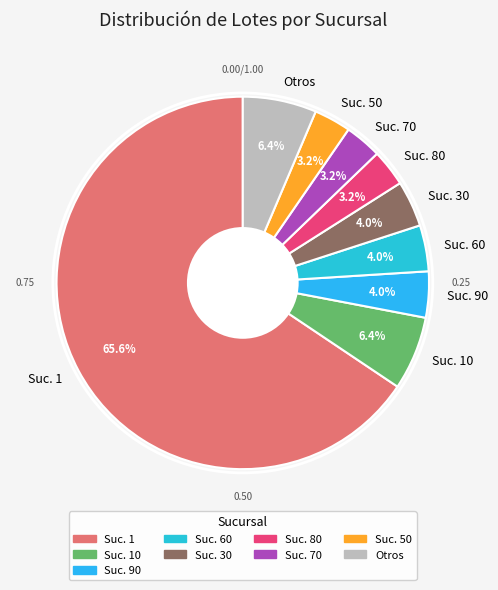

How many segments does this pie chart have?

9